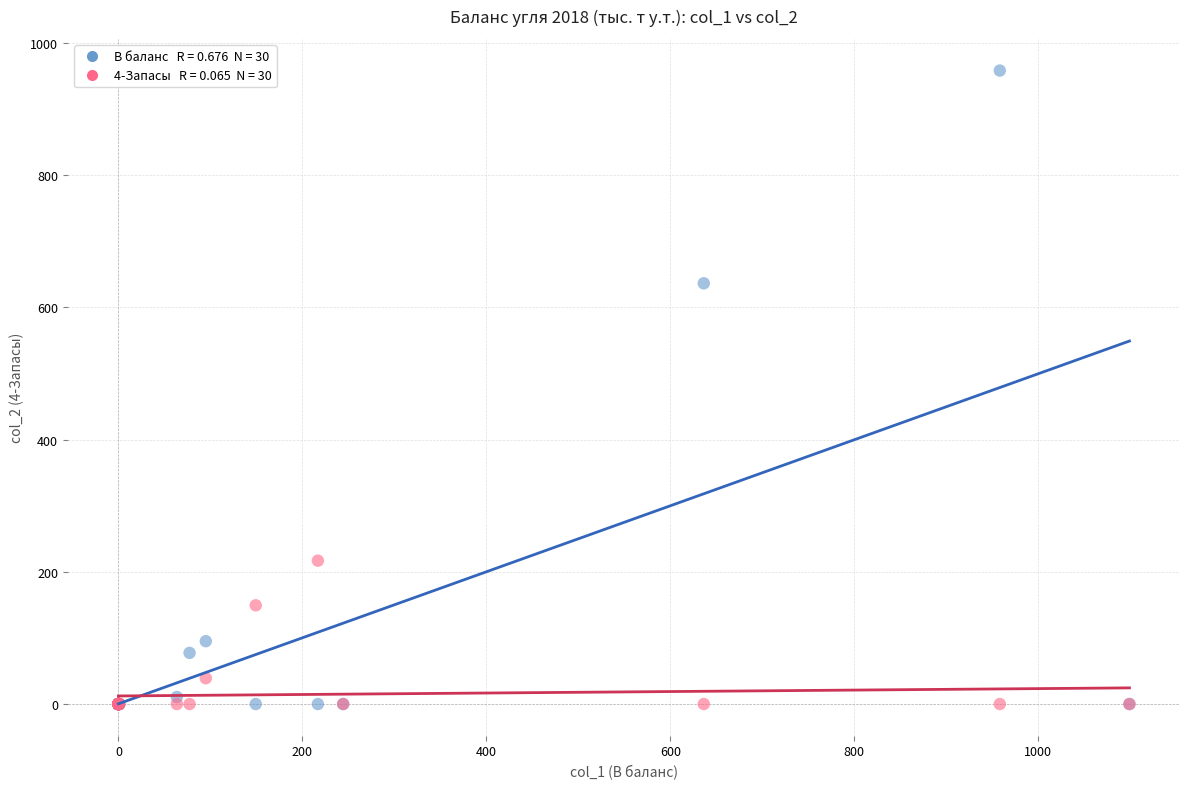

Across all series, what Y value is closest to 479?

636.4